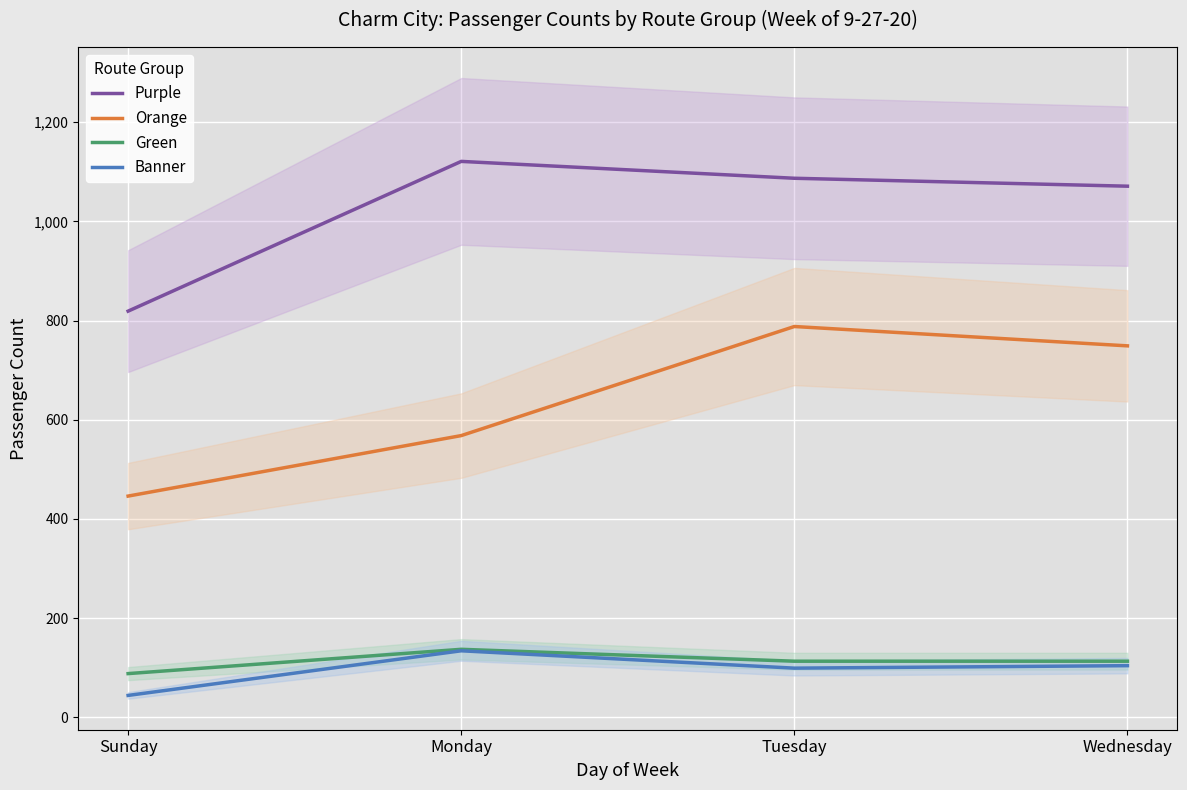

What is the spread (max minus min) of values at Tuesday?

988